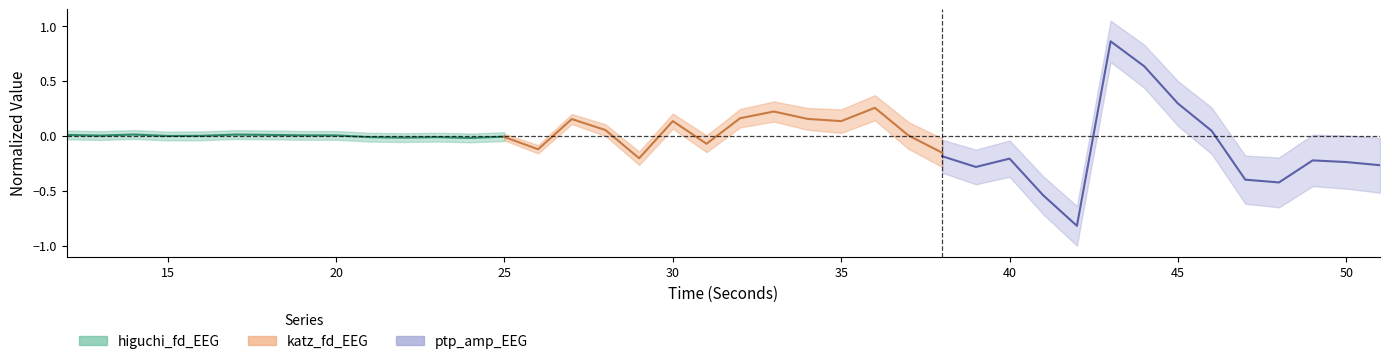

Is the value of katz_fd_EEG at 35 greater than the value of ptp_amp_EEG at 12?

Yes